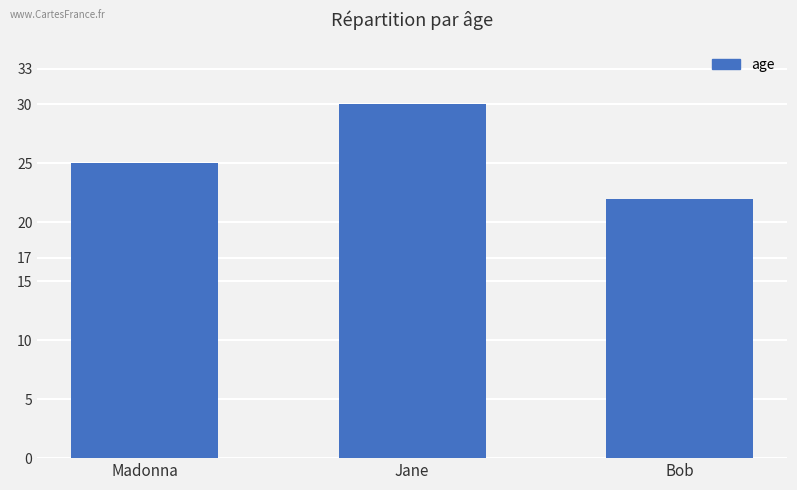

Reading left to right, what are all the values shown in this chart?

25	30	22